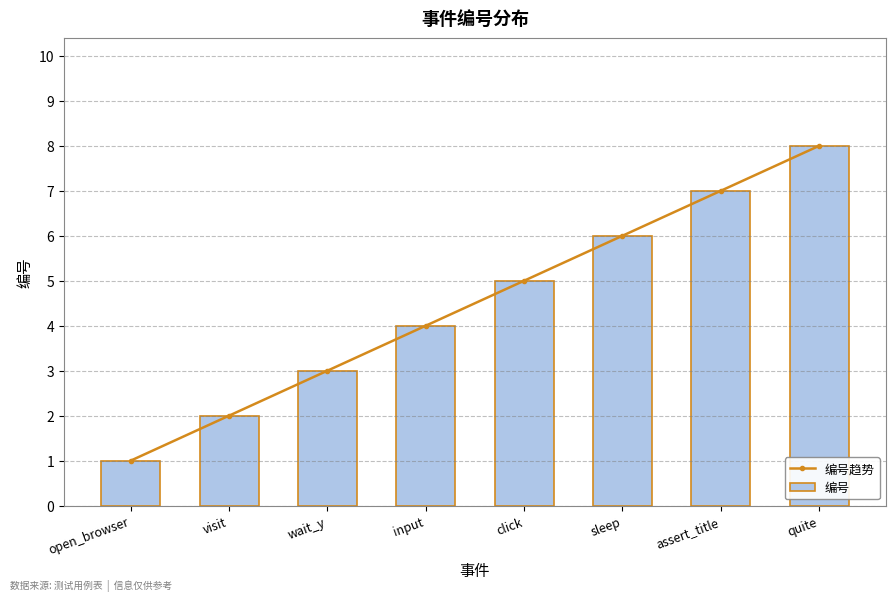

At how many categories does at least one series exceed 3?

5